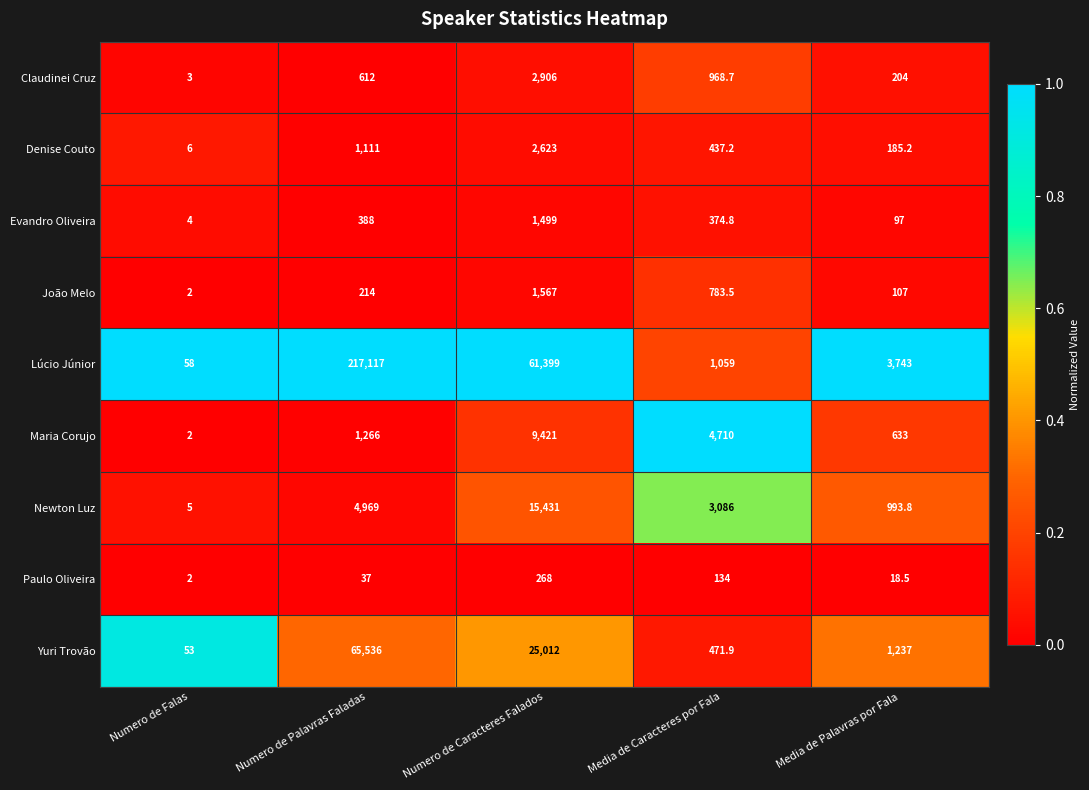

Which series has the widest spread of values?

Lúcio Júnior